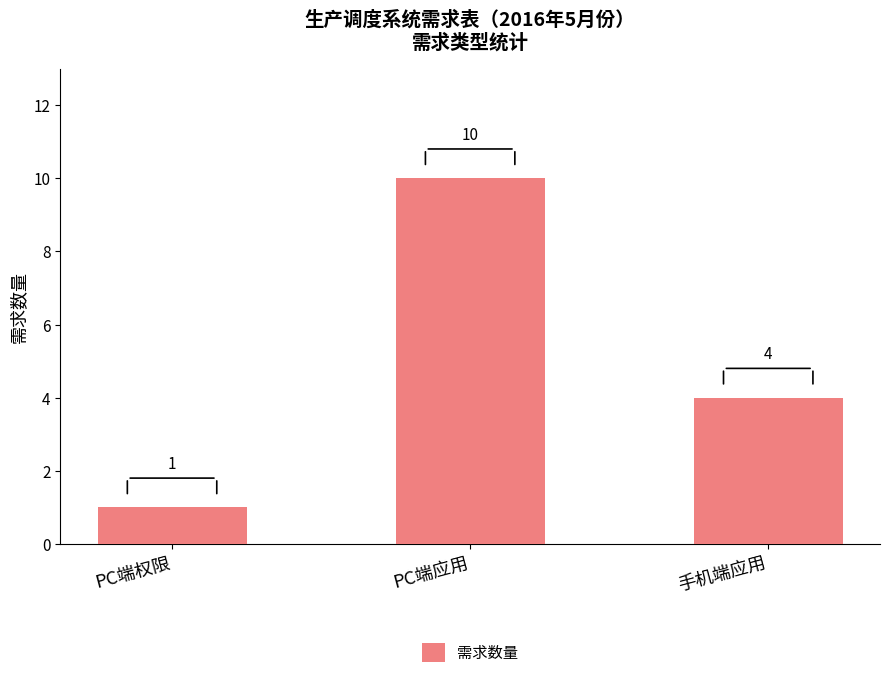

What is the value of the 2nd bar from the left?

10